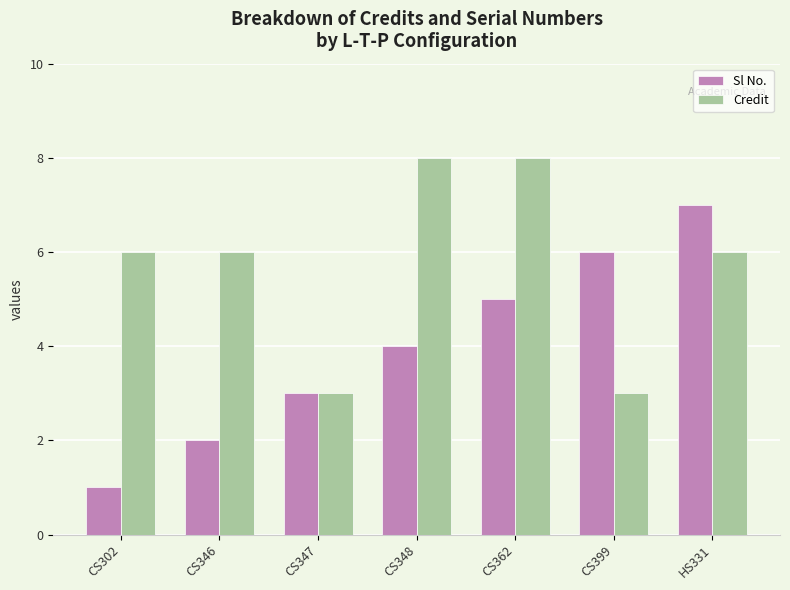

The value of Sl No. at CS362 is 5. True or false?

True